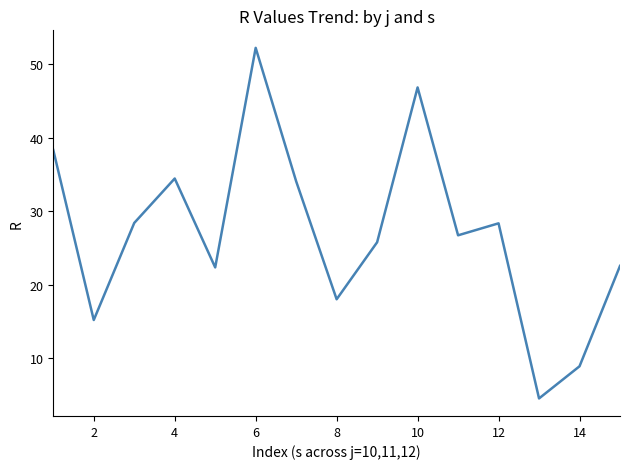

What is the minimum value shown in the chart?

4.6